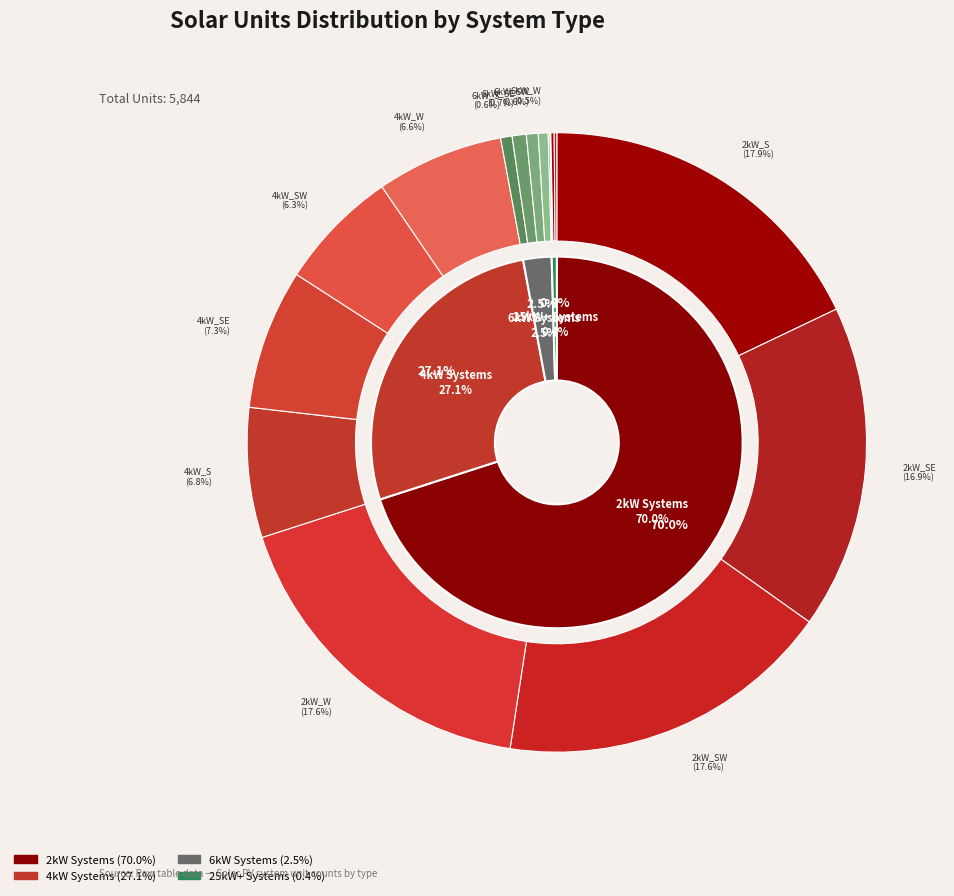

Which category has the smallest portion of the pie?

25kW_SW